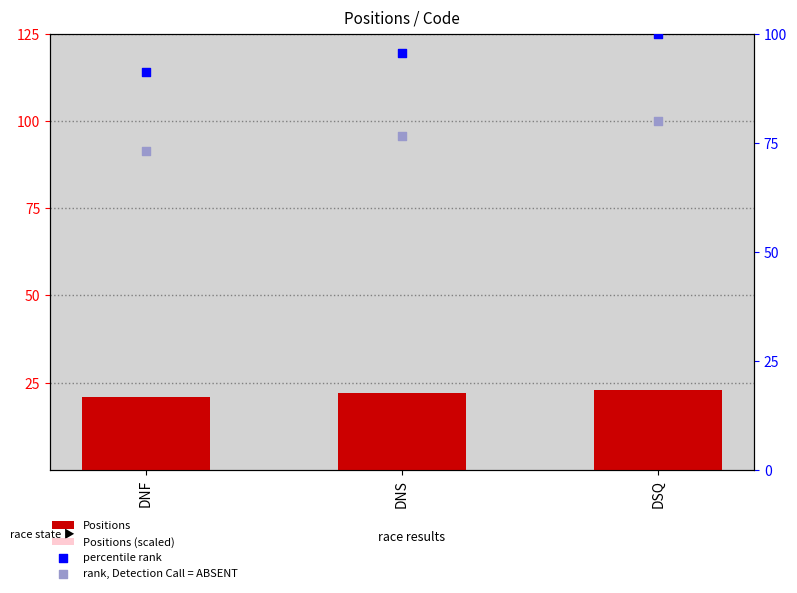

At which category is the sum across all series the highest?

DSQ